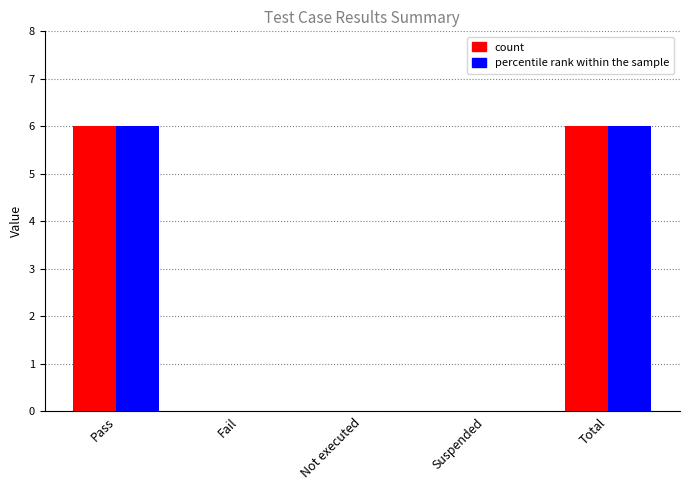

What is the sum of the percentile rank within the sample values at Total and Pass?

12